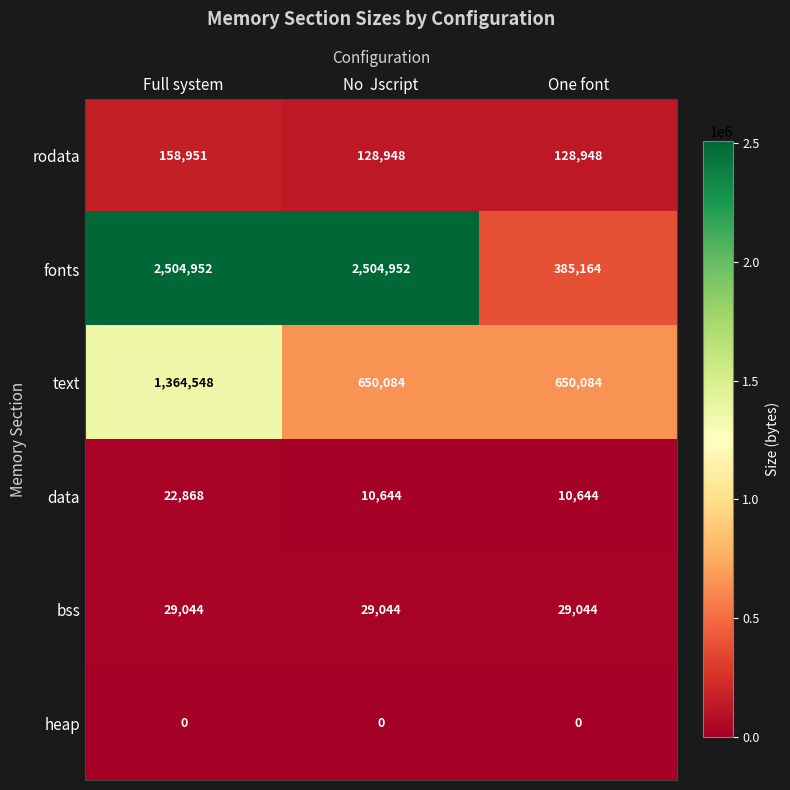

Reading right to left, transcribe all the data shown in this chart.

rodata: 128948	128948	158951
fonts: 385164	2504952	2504952
text: 650084	650084	1364548
data: 10644	10644	22868
bss: 29044	29044	29044
heap: 0	0	0